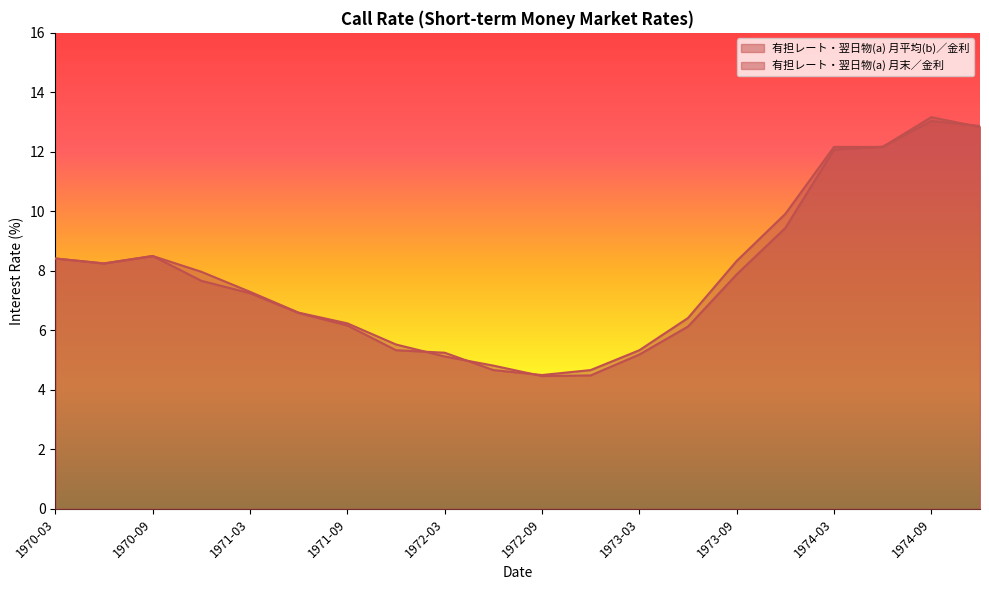

What is the sum of the 有担レート・翌日物(a) 月末／金利 values at 1970-09 and 1972-03?

13.8